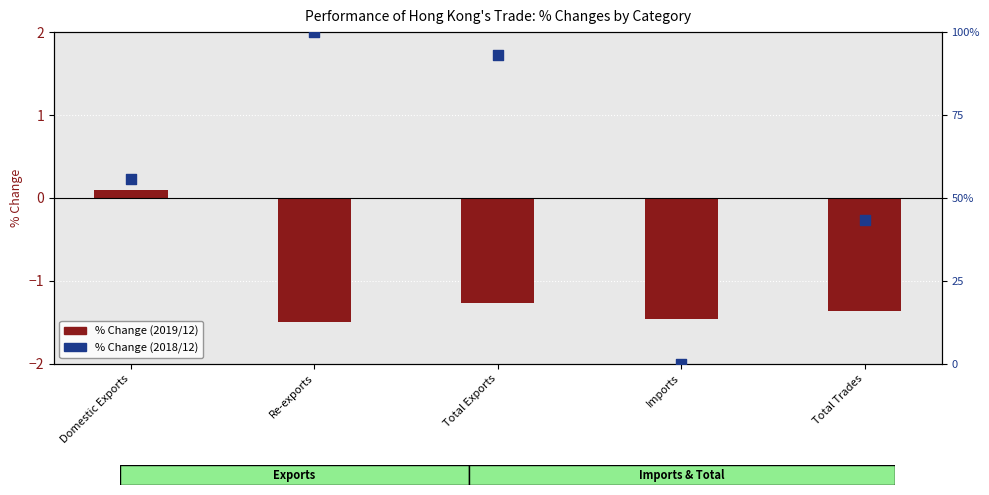

At which category is the sum across all series the highest?

Re-exports